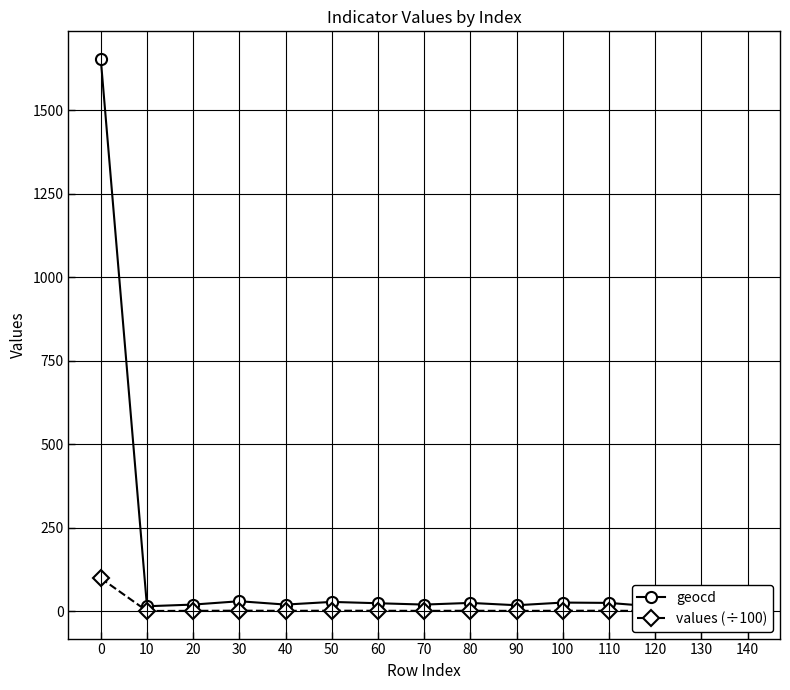

Reading left to right, what are all the values shown in this chart?

geocd: 1653.0	15.0	20.0	30.0	20.0	28.0	24.0	20.0	25.0	18.0	26.0	25.0	14.0	17.0	23.0
values (÷100): 99.0	0.9	1.2	1.8	1.2	1.7	1.4	1.2	1.5	1.1	1.6	1.5	0.8	1.0	1.4